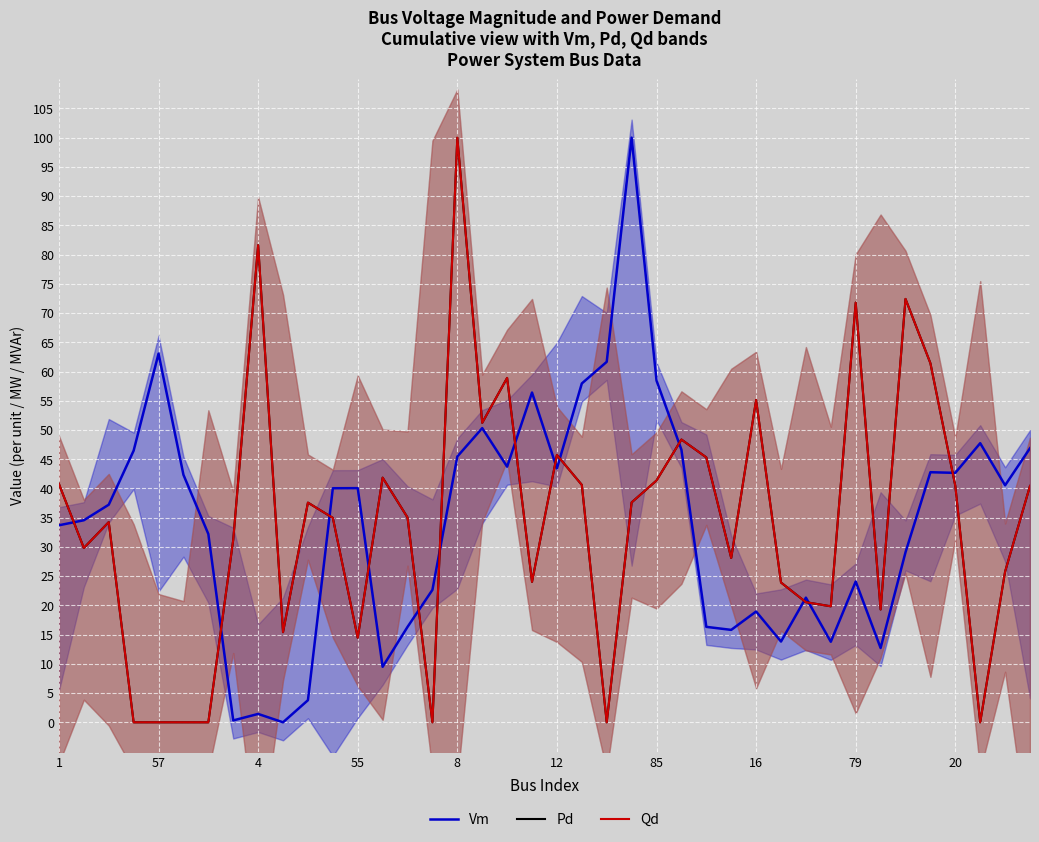

The Qd series shows 14.5 at 55. True or false?

True